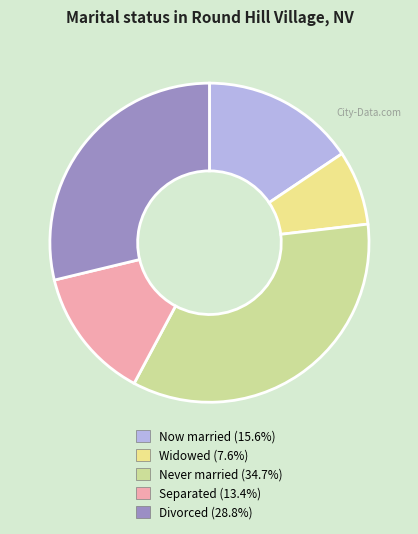

Count the number of slices in the pie.

5